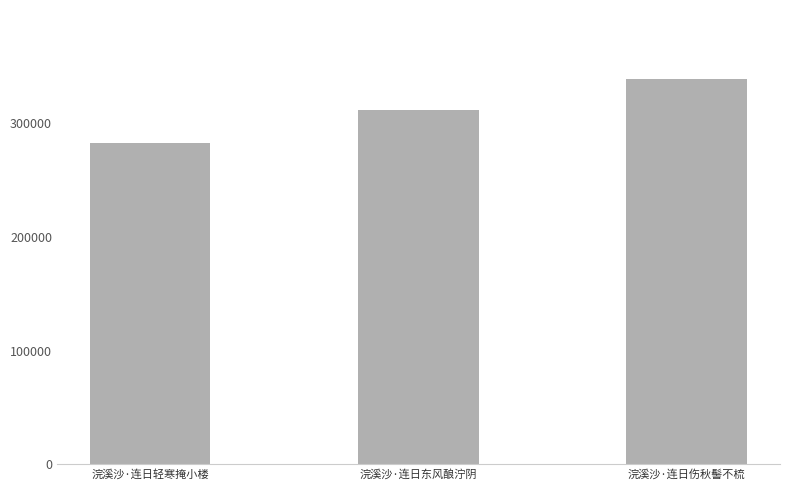

Are the bars horizontal?

No